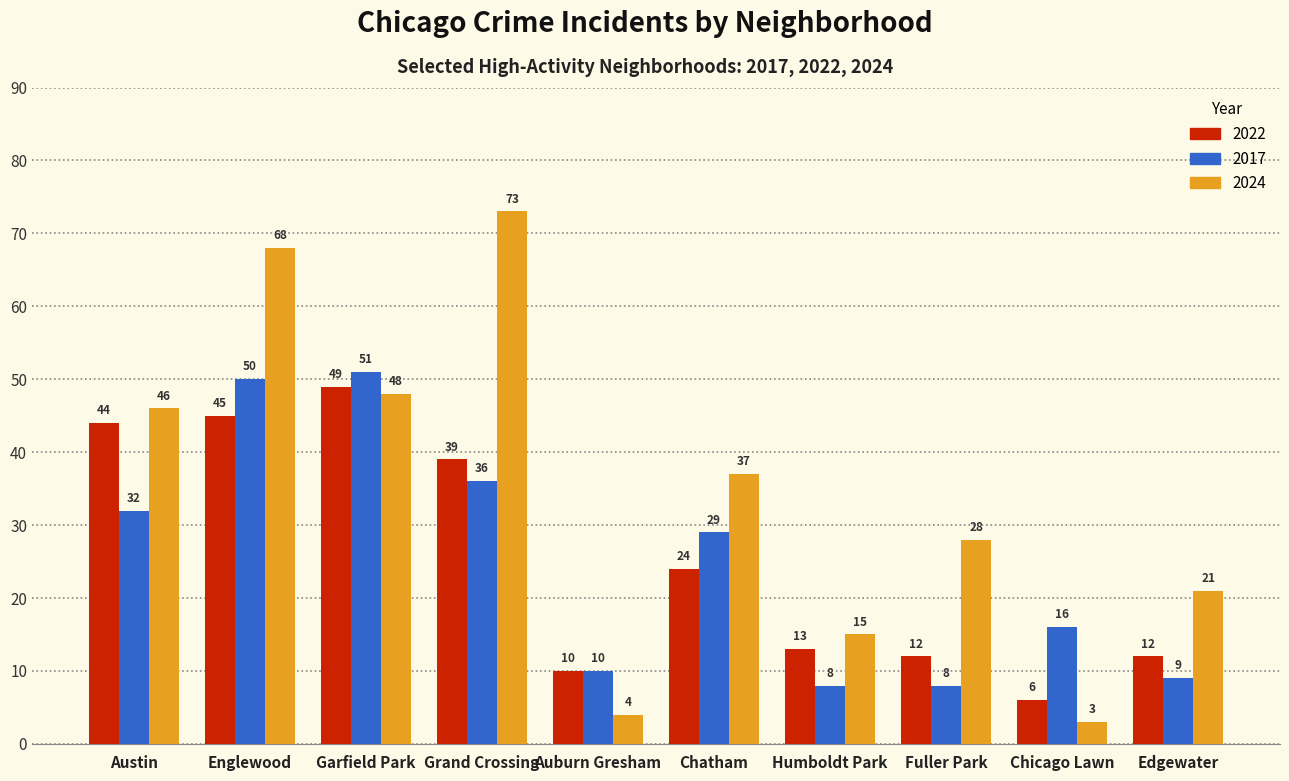

What is the average value of the 2024 series?

34